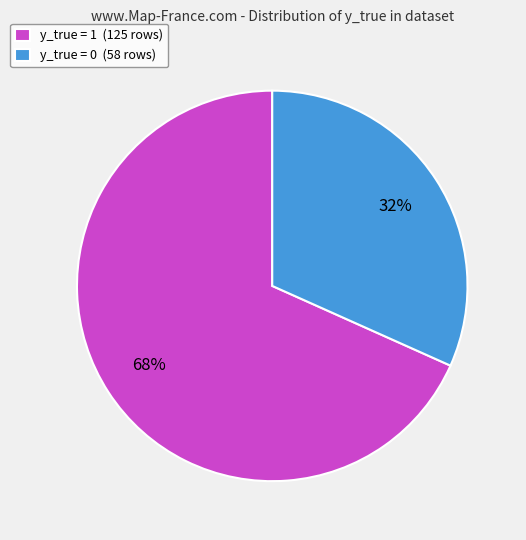

Count the number of slices in the pie.

2